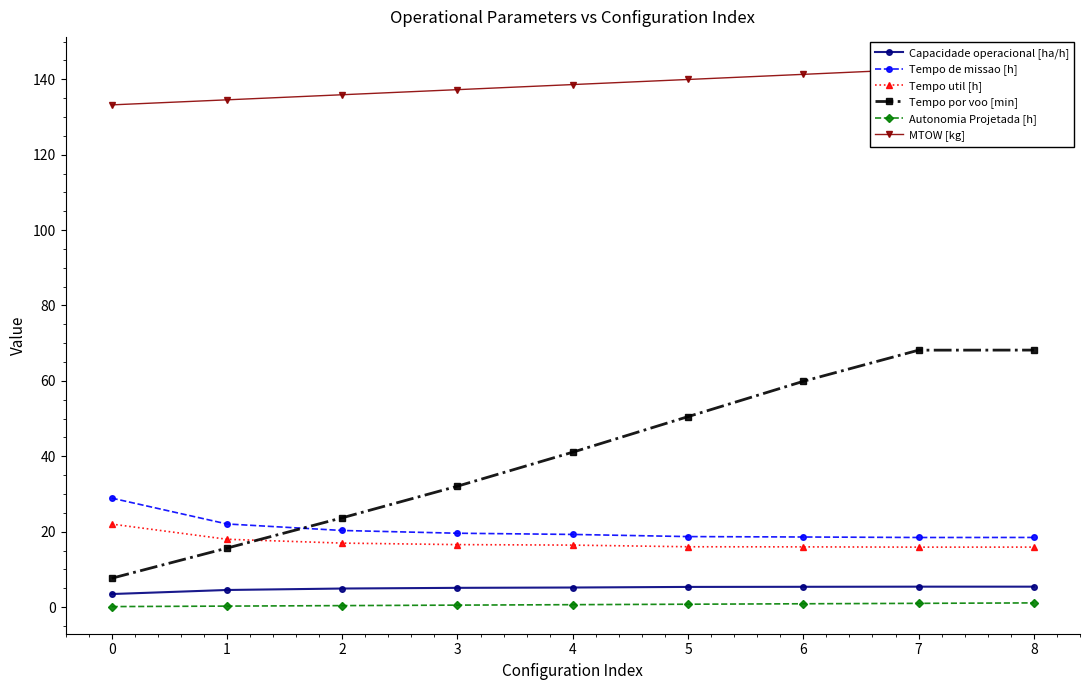

Which series has the largest total across all categories?

MTOW [kg]